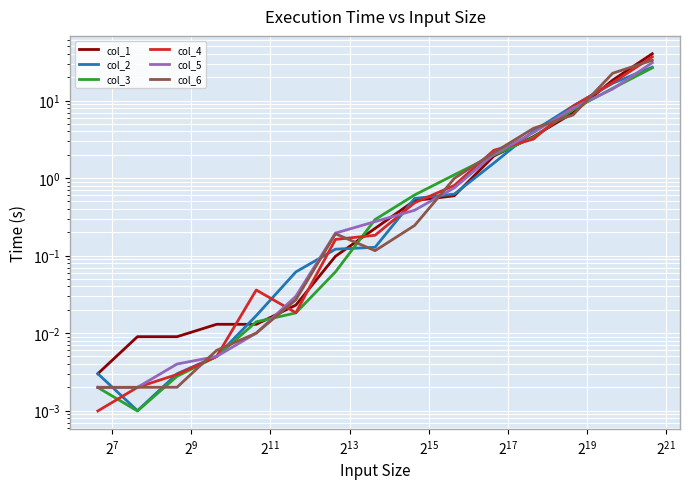

What is the difference between the maximum and minimum values in the col_5 series?

30.7